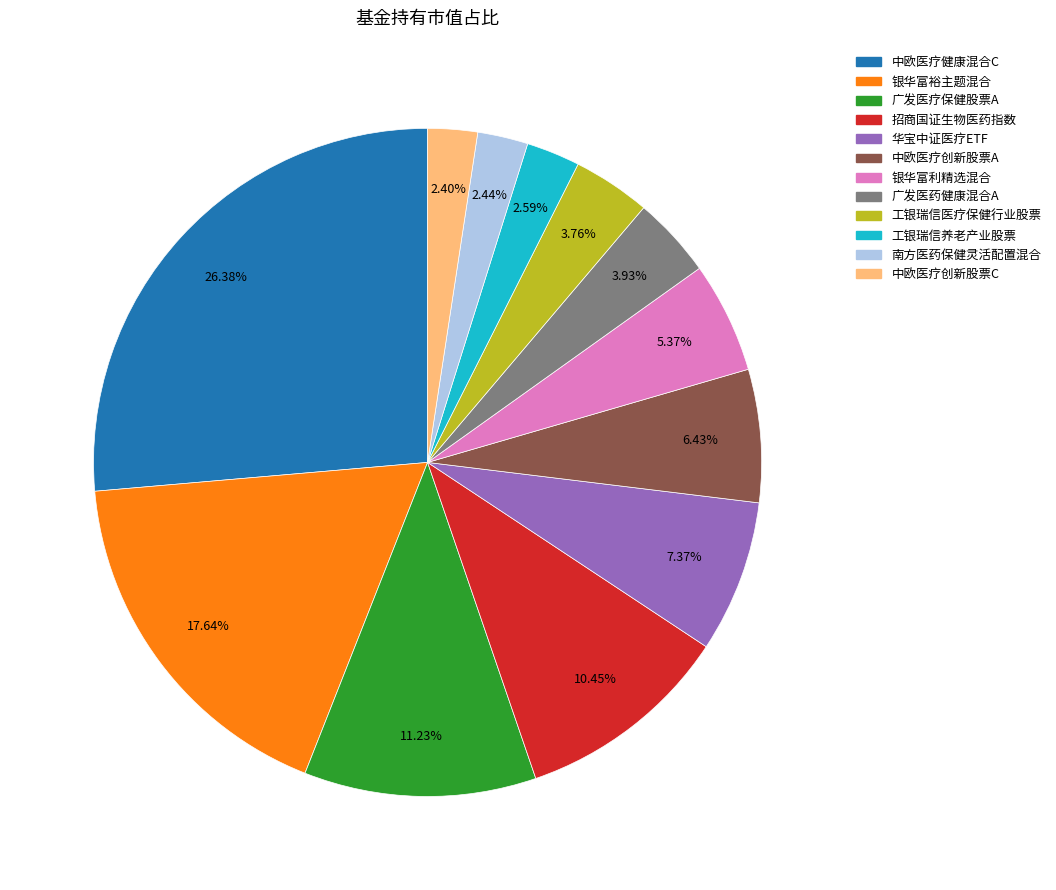

Which slice is the largest?

中欧医疗健康混合C